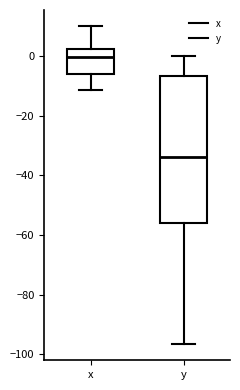

Reading left to right, transcribe this box plot: for each box, give where its median line is, the range the box spans, and where its two whiskers end, as read against the y-axis. The values are not printed on the chart, so give them approximately, as read against the axis.

x: median 0, box -6 to 2, whiskers -12 to 10
y: median -34, box -56 to -6, whiskers -96 to 0